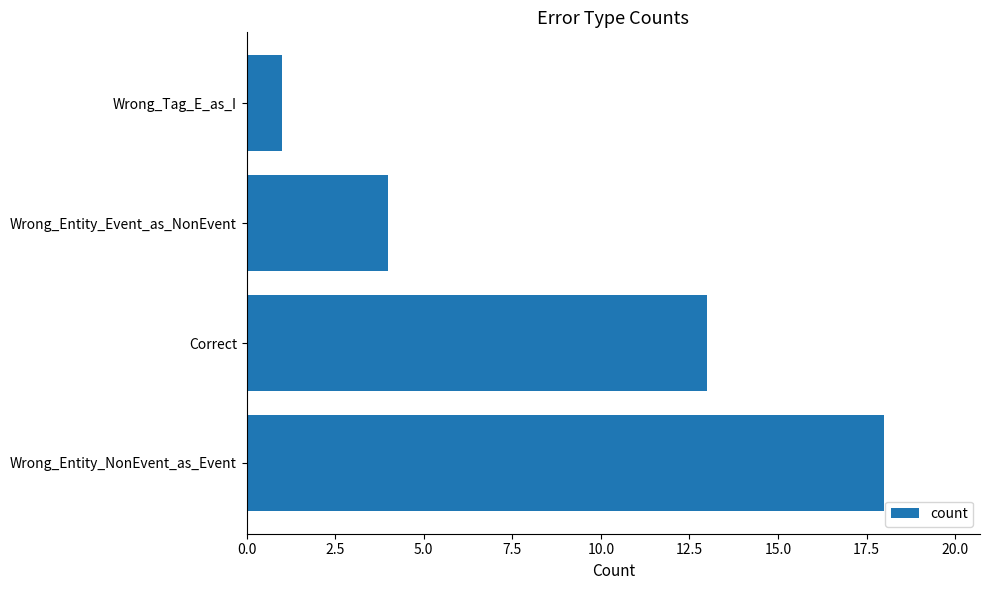

The value at Wrong_Entity_NonEvent_as_Event is 28. True or false?

False